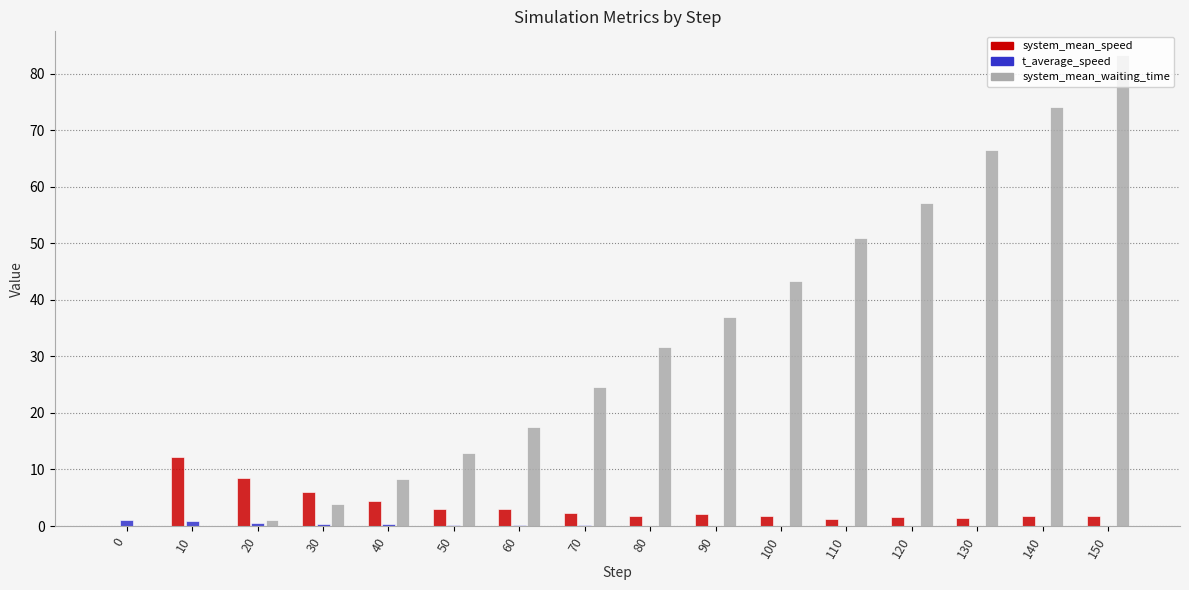

Between 0 and 50, which series saw the biggest shift?

system_mean_waiting_time